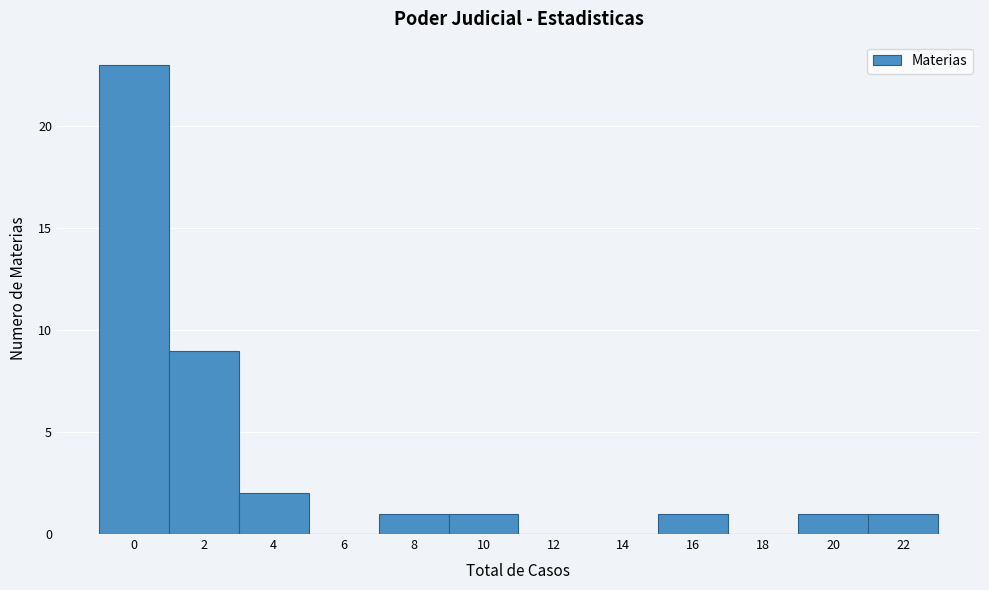

Reading left to right, list all the values displayed in this chart.

0=23	2=9	4=2	6=0	8=1	10=1	12=0	14=0	16=1	18=0	20=1	22=1